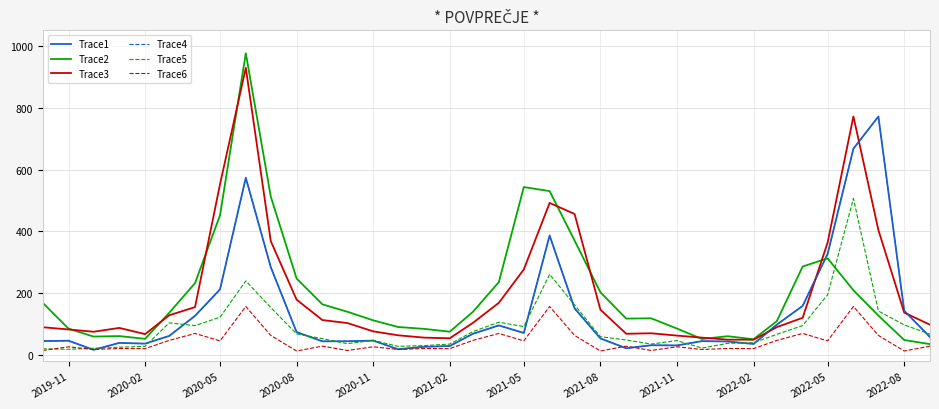

Is this an area chart (filled region under the line)?

No